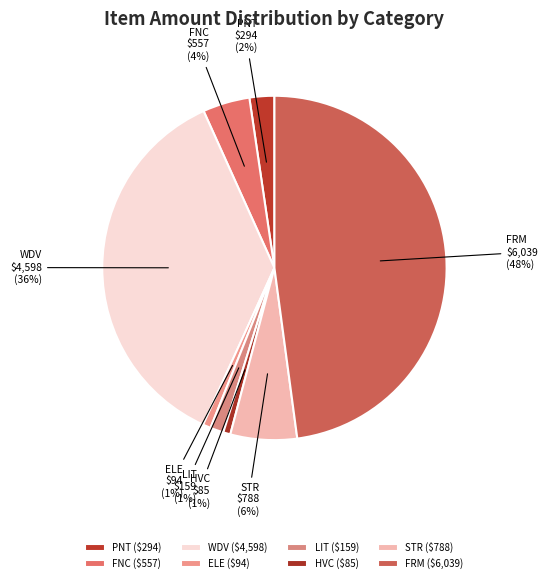

Is the sum of ELE and LIT greater than half?

No